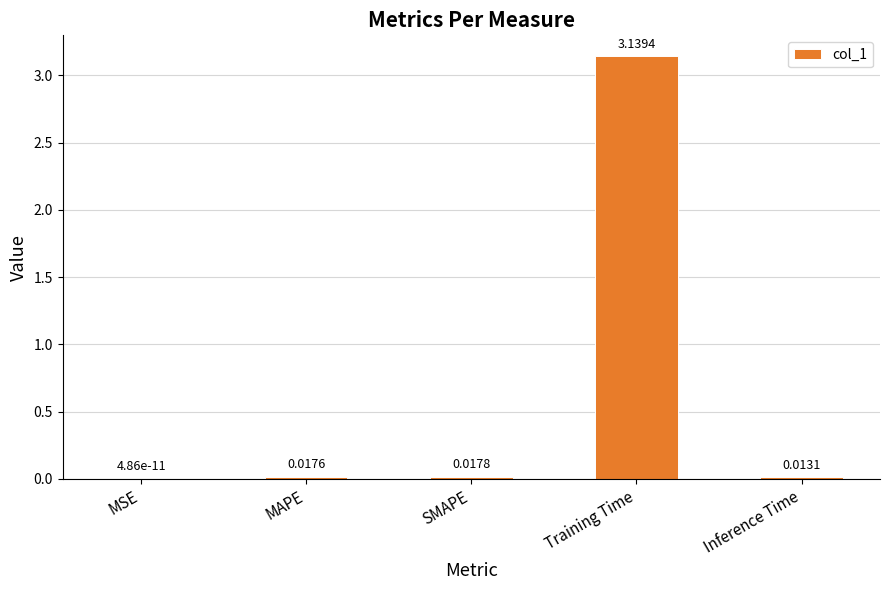

What is the sum of all values?

3.2